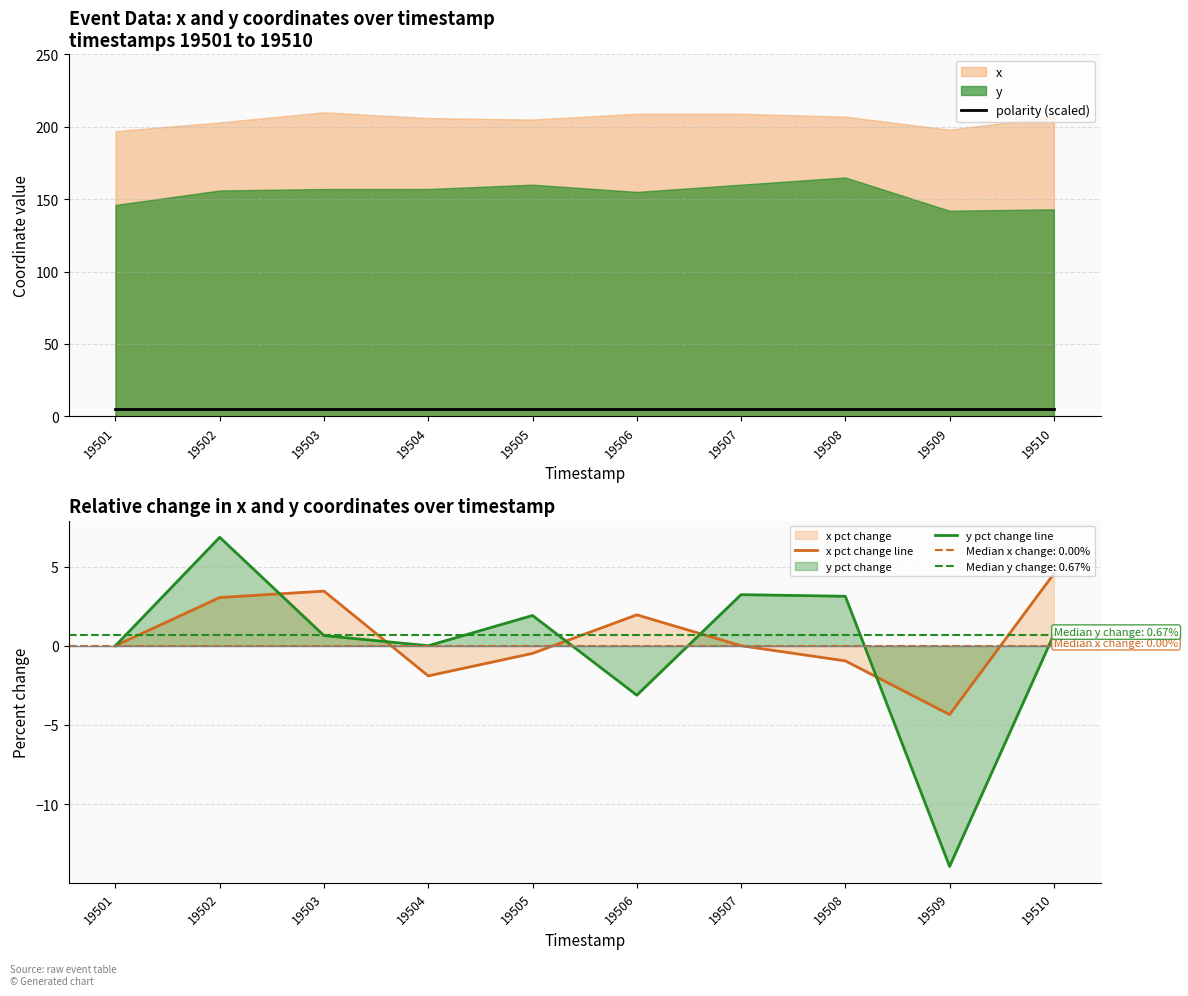

Is the value of x pct change line at 19508 greater than the value of y pct change line at 19509?

Yes